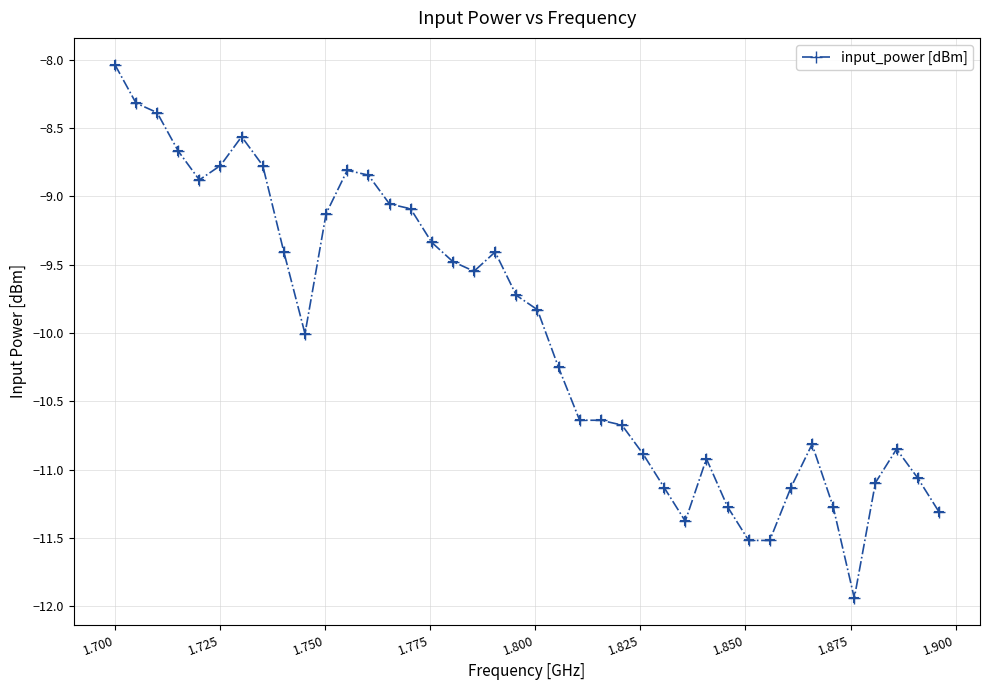

What is the maximum value shown in the chart?

-8.0